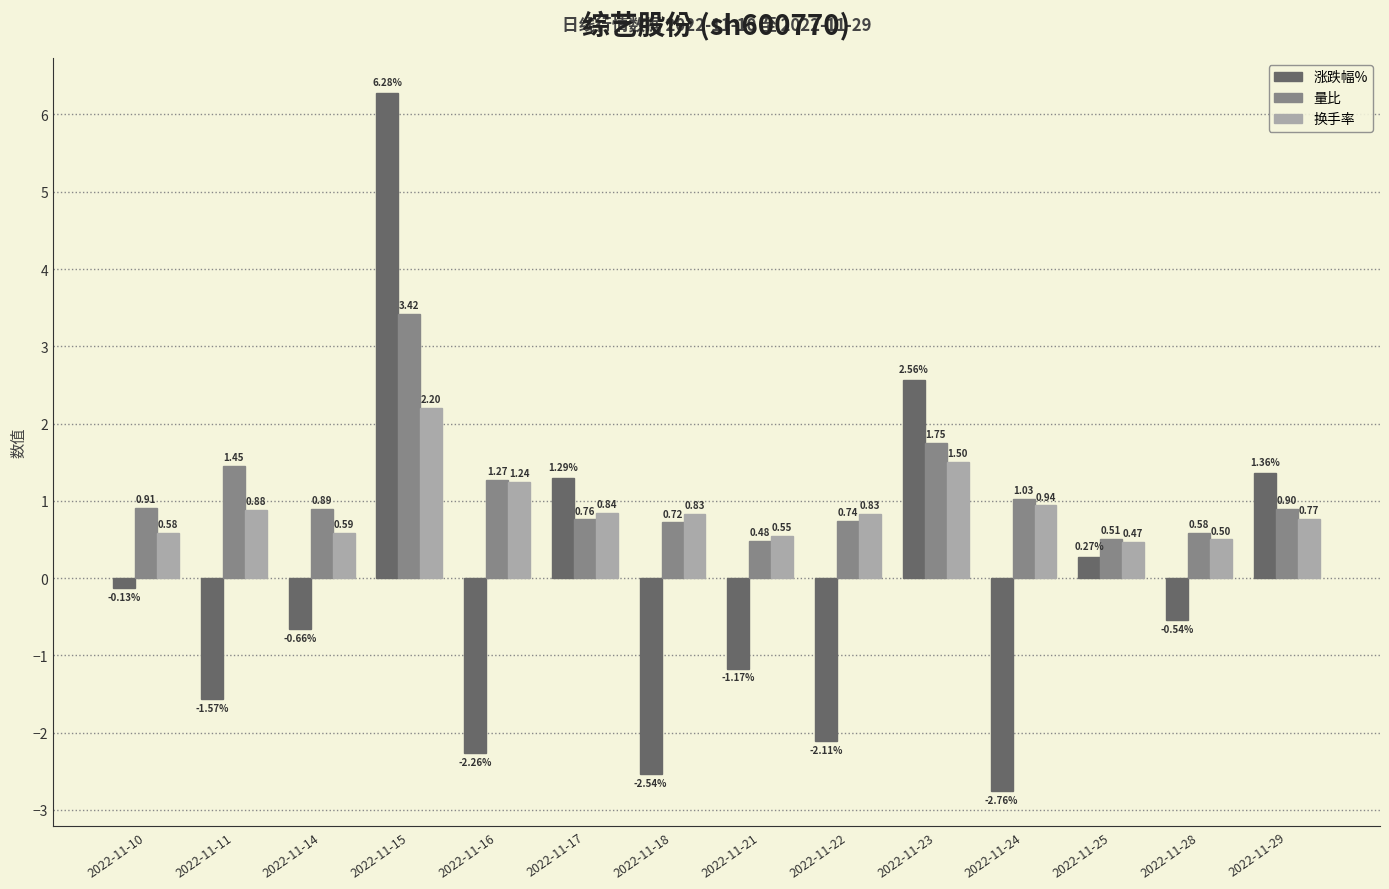

How many bars are there in total?

42